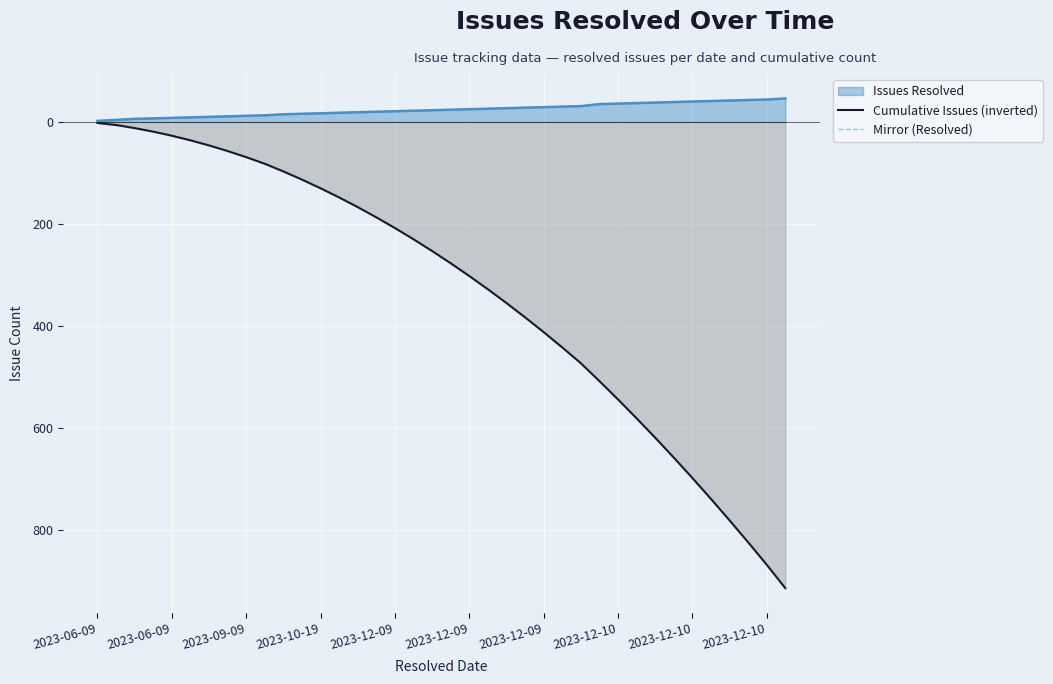

What is the difference between the second highest and second lowest values in the Cumulative Issues (inverted) series?

862